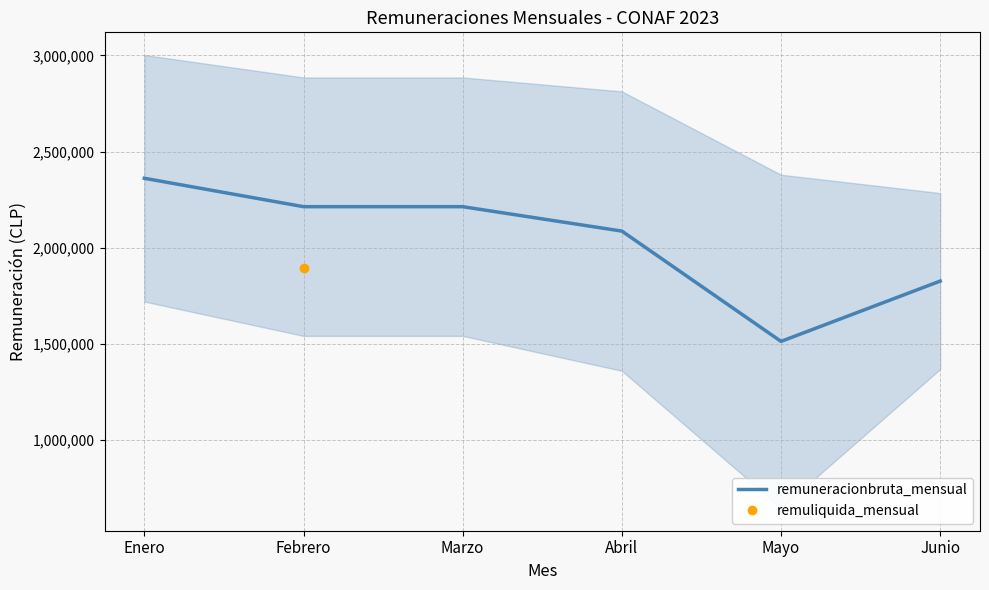

Rank the categories by value from highest to lowest.

Enero, Febrero, Marzo, Abril, Junio, Mayo